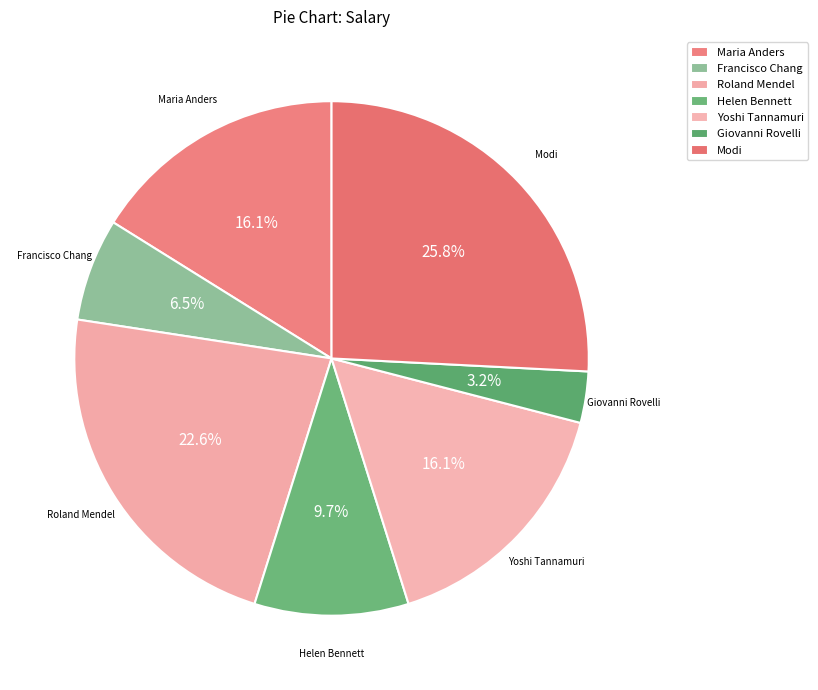

How many segments does this pie chart have?

7